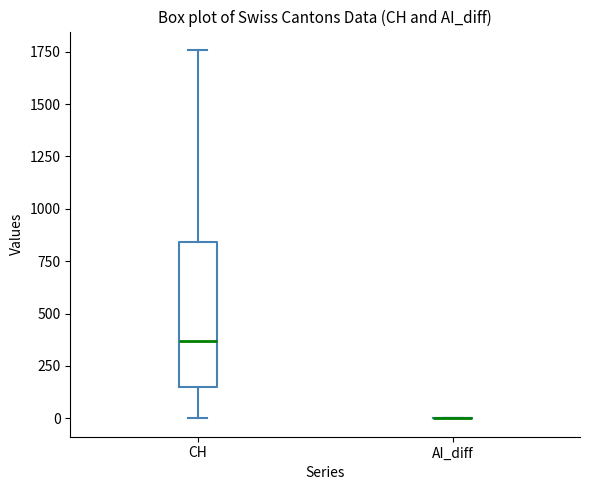

Reading left to right, read every box against the y-axis: the position of its median line, the range the box covers, and the ends of its whiskers. The values are not printed on the chart, so give them approximately, as read against the axis.

CH: median 350, box 150 to 850, whiskers 0 to 1750
AI_diff: box collapsed to a line at 0, whiskers 0 to 0